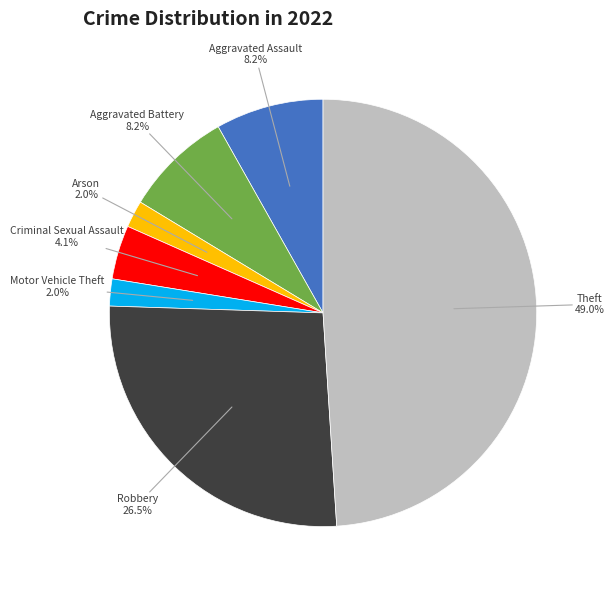

Is there any slice that represents more than half of the pie?

No